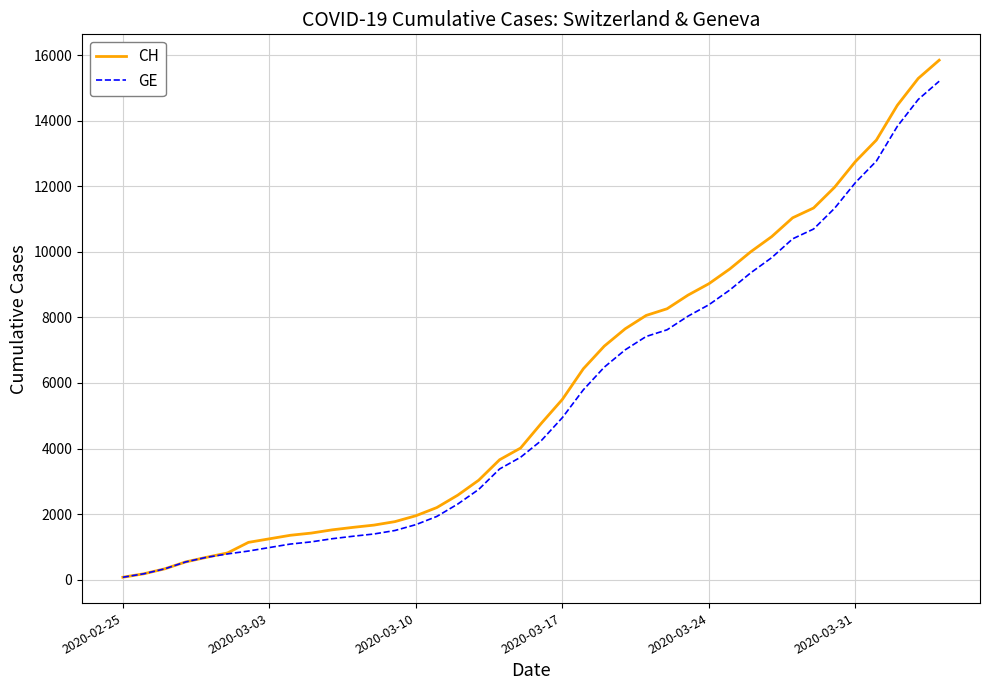

Which series has the widest spread of values?

CH